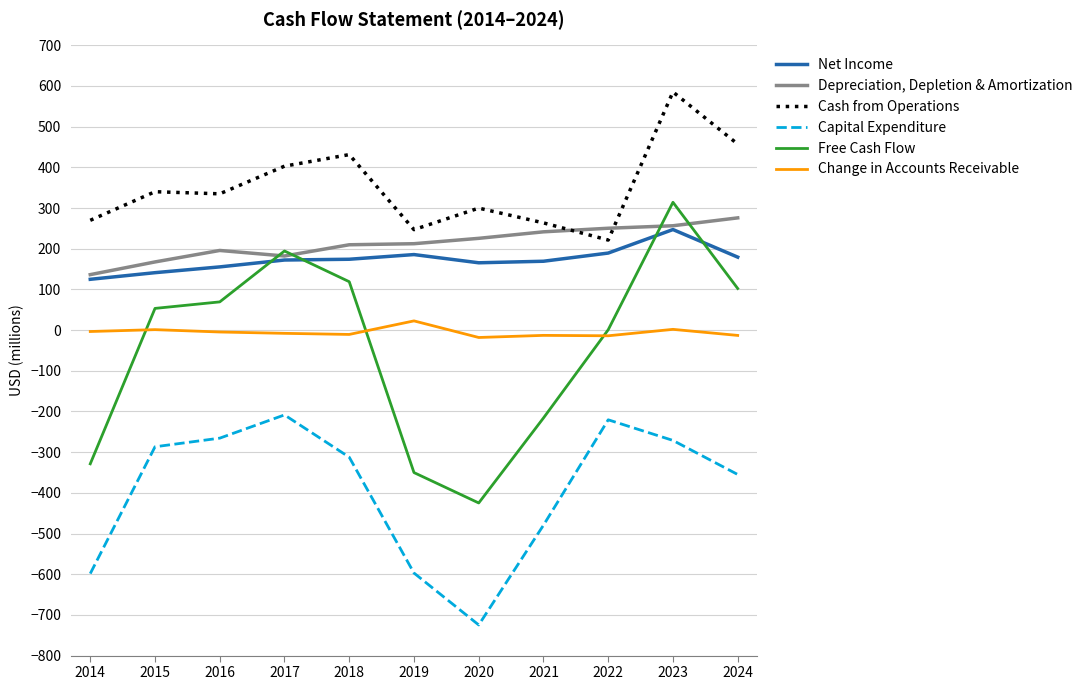

Which series has the largest total across all categories?

Cash from Operations